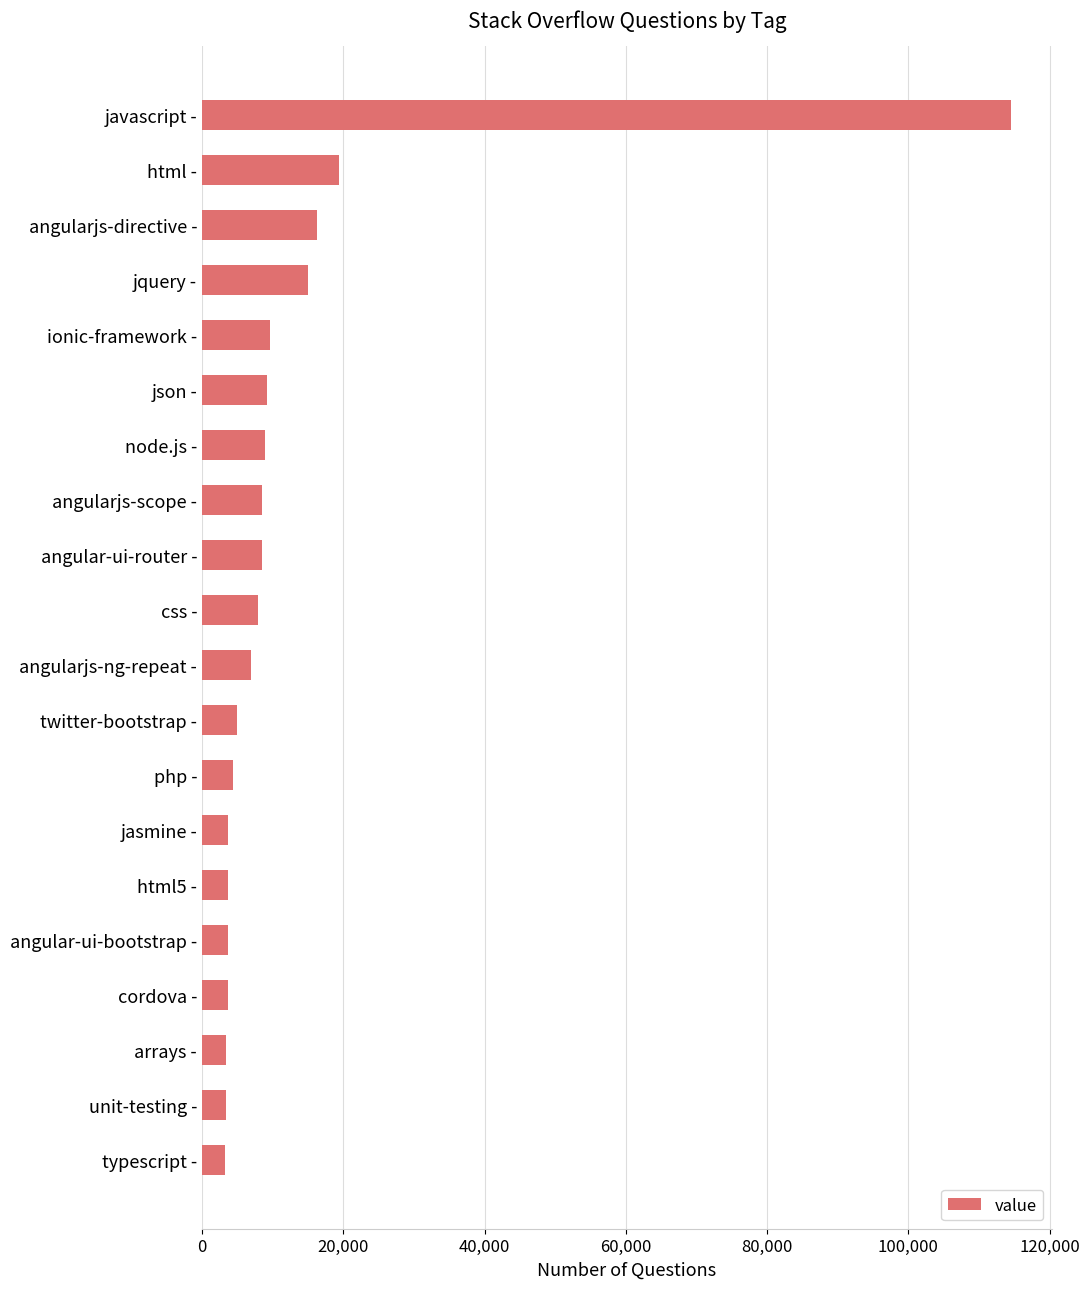

What is the difference between the maximum and second lowest values?

111256